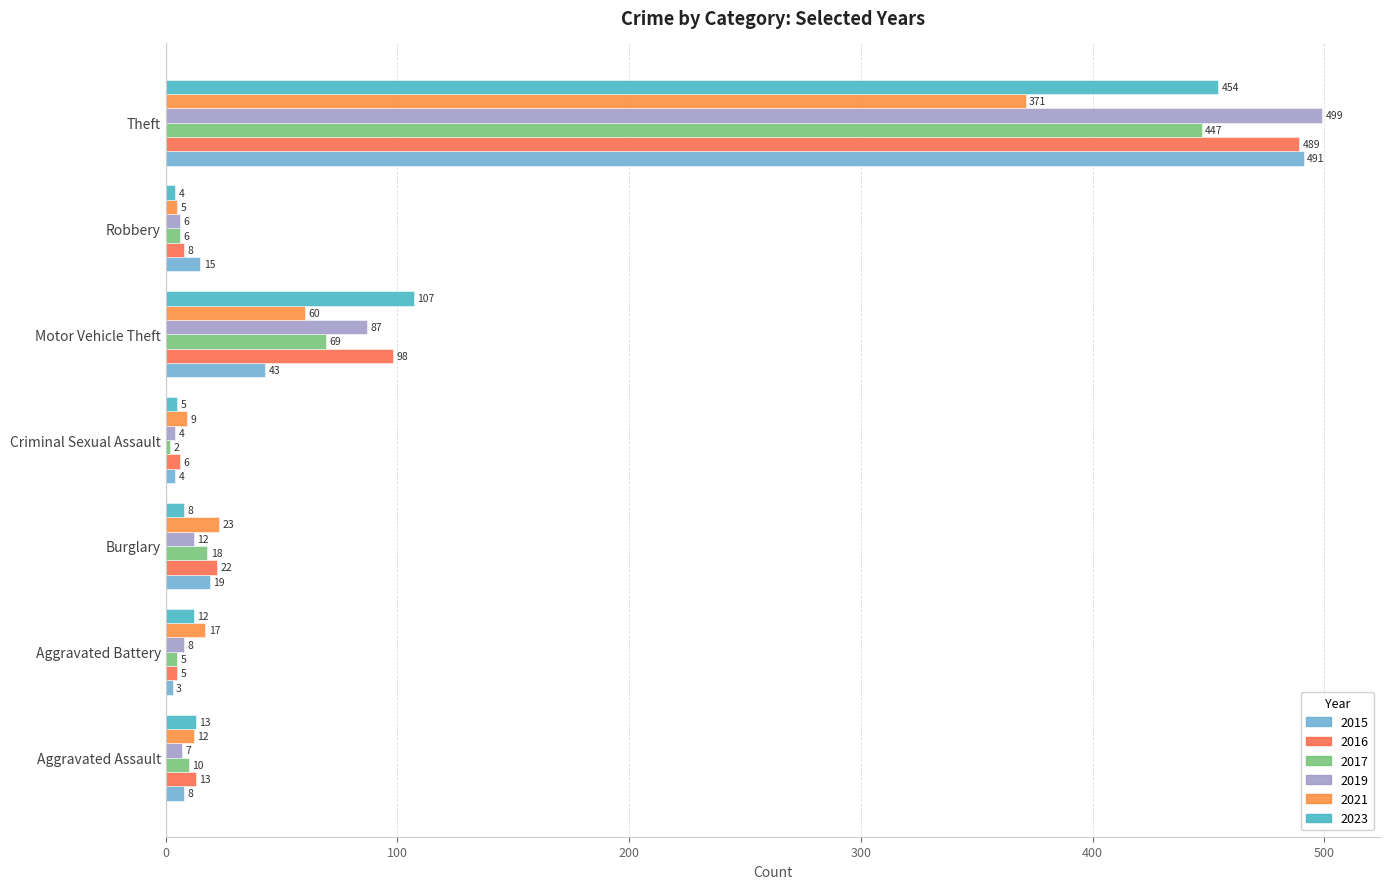

Rank the series by their maximum value, from highest to lowest.

2019, 2015, 2016, 2023, 2017, 2021